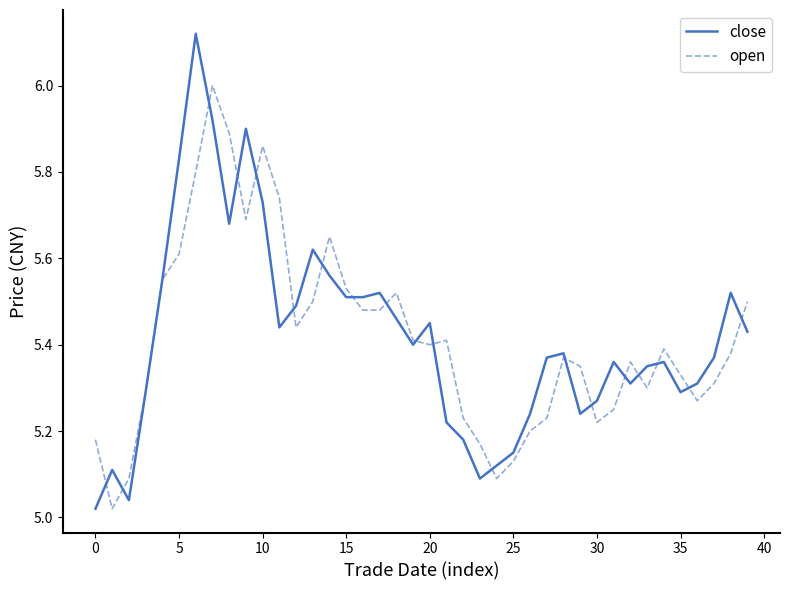

Rank the series by their maximum value, from lowest to highest.

open, close